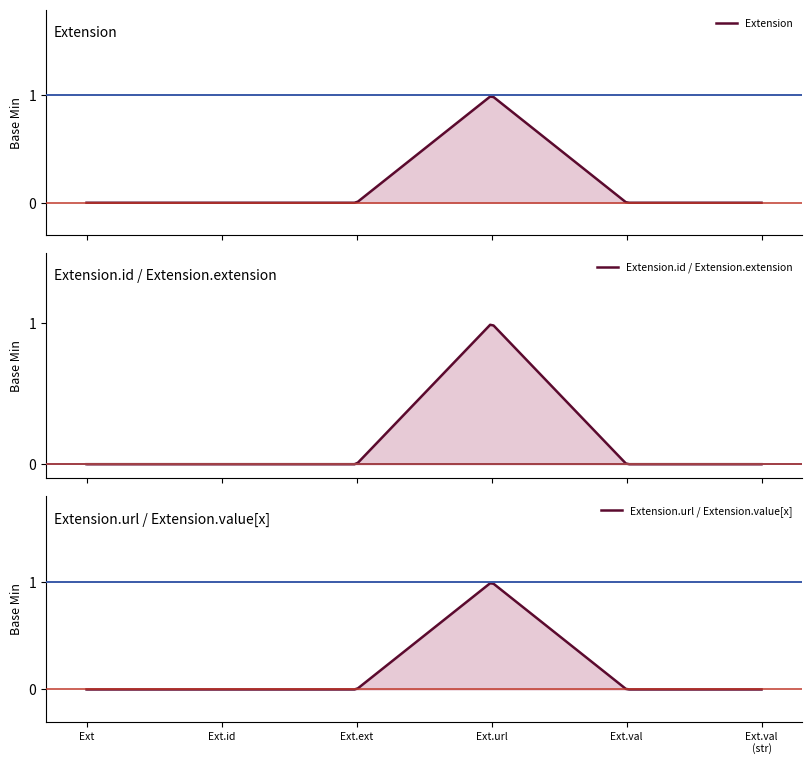

Does the chart have visible grid lines?

No